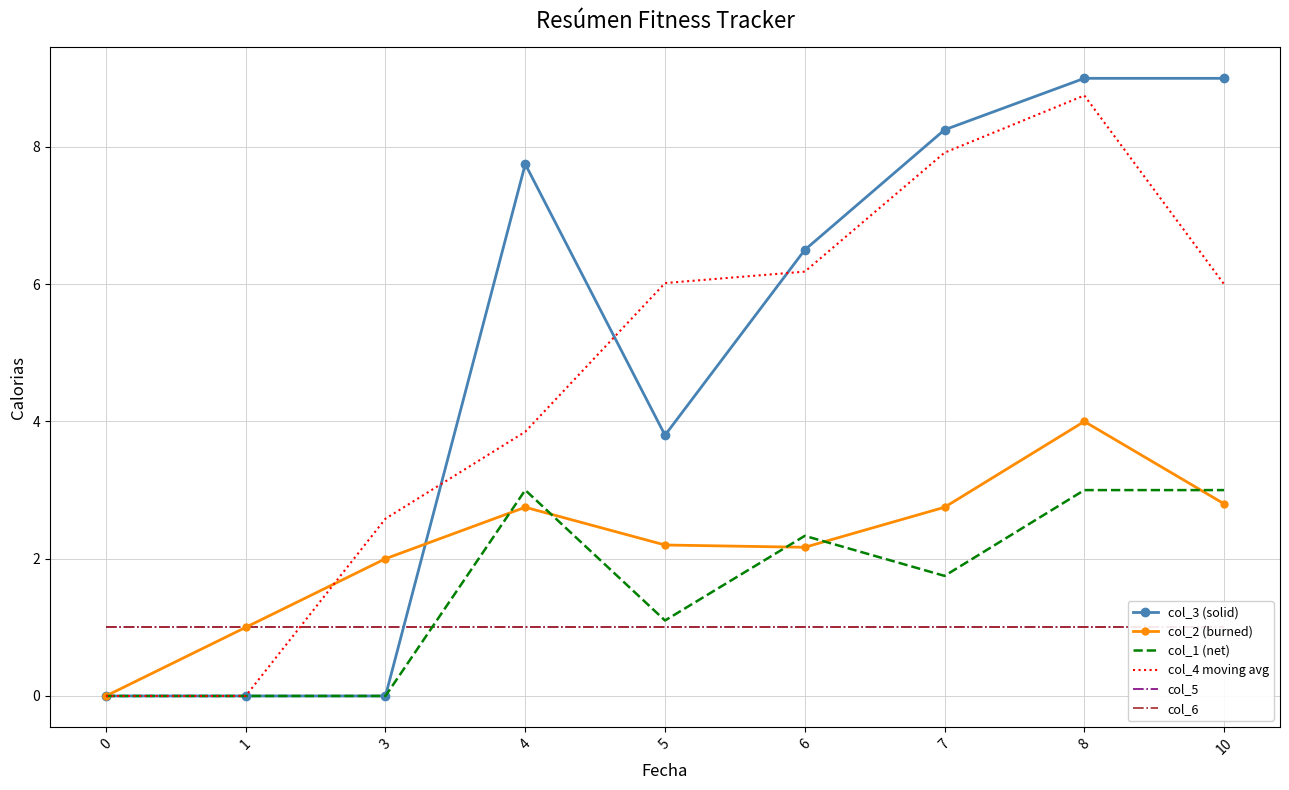

True or false: col_1 (net) and col_2 (burned) cross at least once.

True